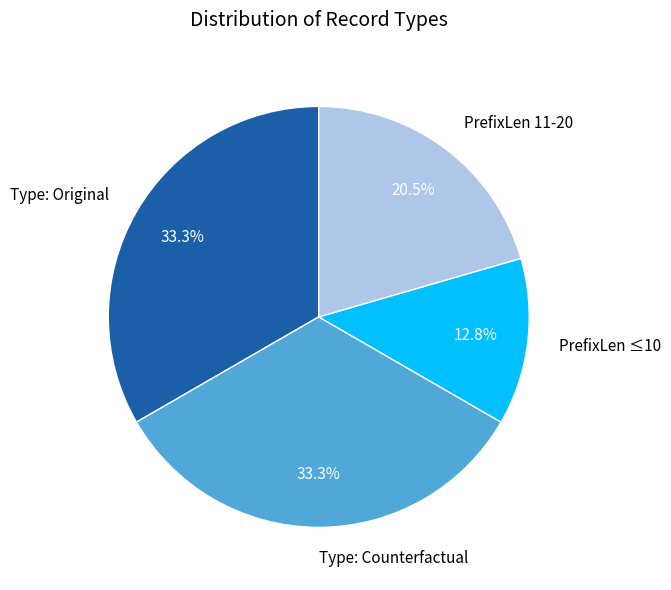

Is there any slice that represents more than half of the pie?

No